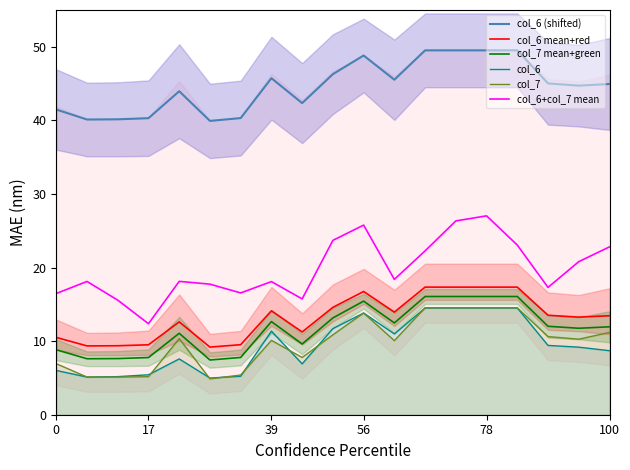

Which series has the widest spread of values?

col_6+col_7 mean